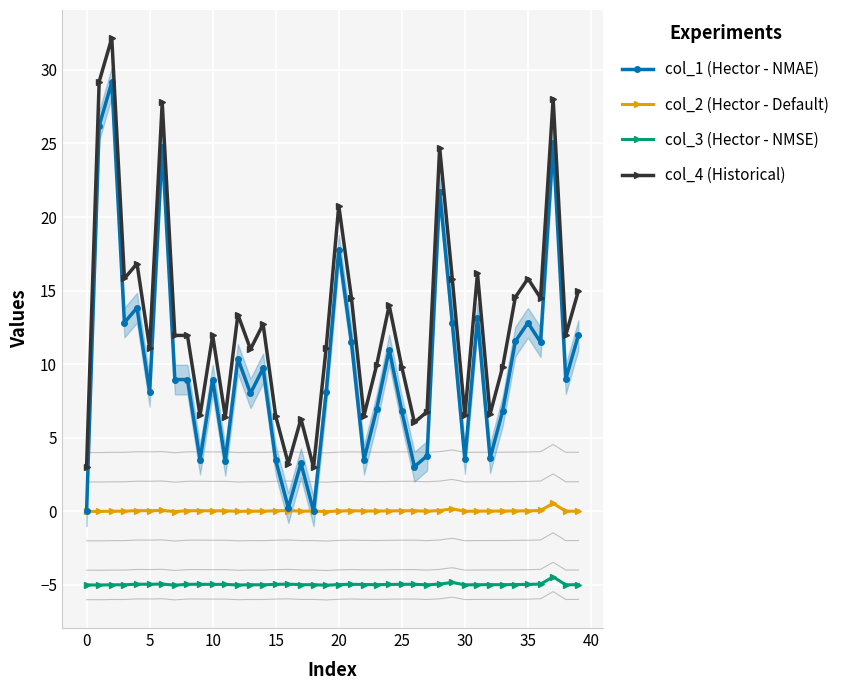

What are all the series names shown in the legend?

col_1 (Hector - NMAE), col_2 (Hector - Default), col_3 (Hector - NMSE), col_4 (Historical)